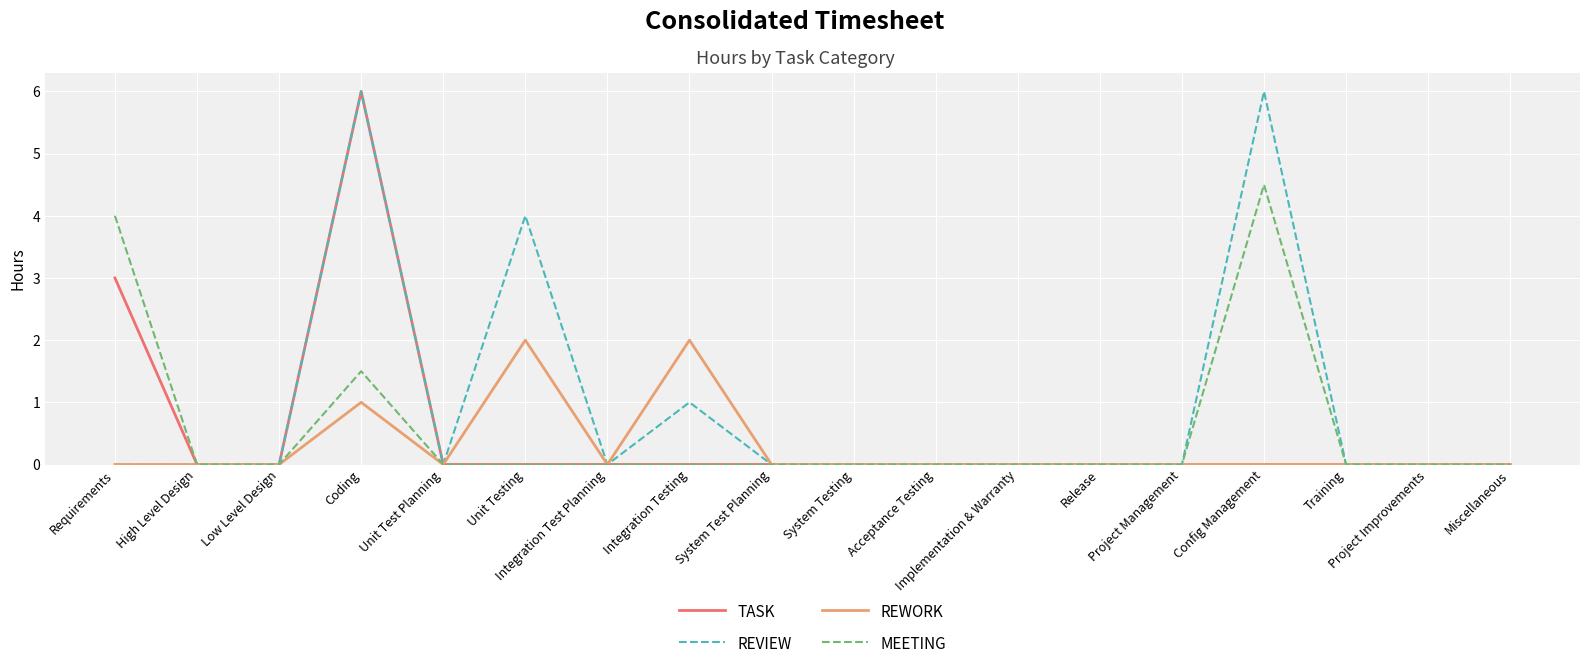

Is the value of TASK at Unit Test Planning greater than the value of REVIEW at Unit Testing?

No